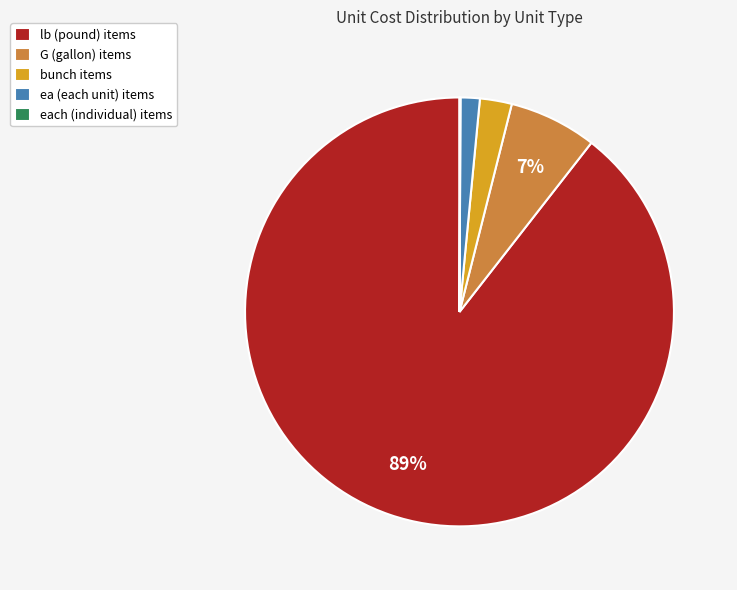

What is the largest slice in the pie chart?

lb (pound) items